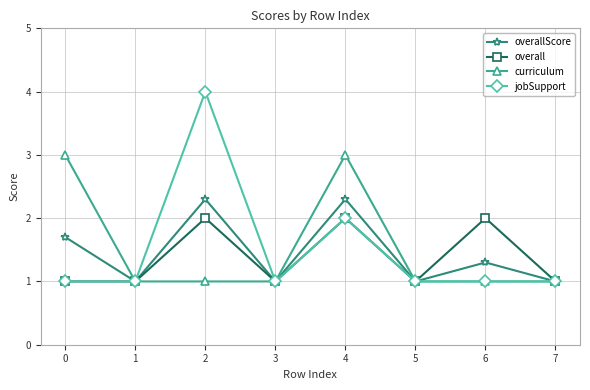

How many lines are shown in the chart?

4